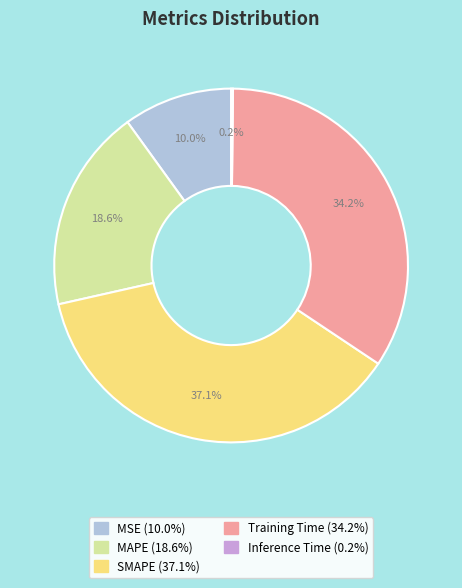

Is MSE the majority of the pie?

No